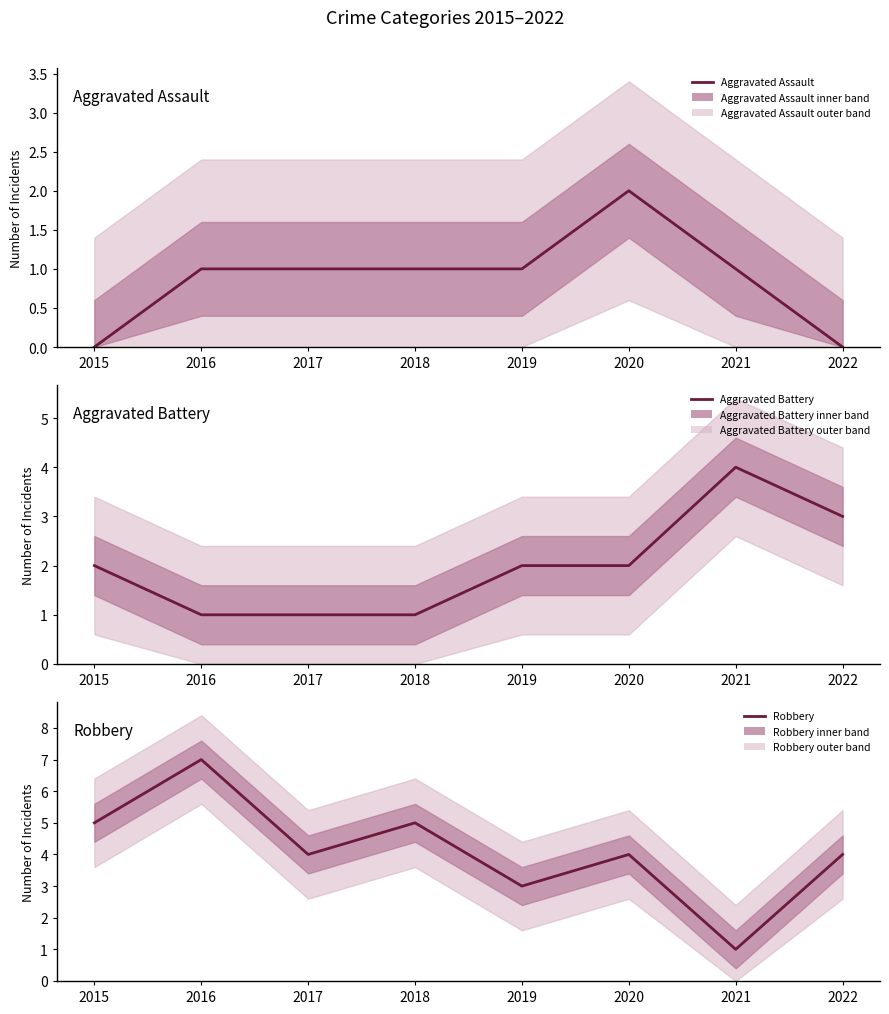

Reading left to right, what are all the values shown in this chart?

Aggravated Assault: 0	1	1	1	1	2	1	0
Aggravated Battery: 2	1	1	1	2	2	4	3
Robbery: 5	7	4	5	3	4	1	4